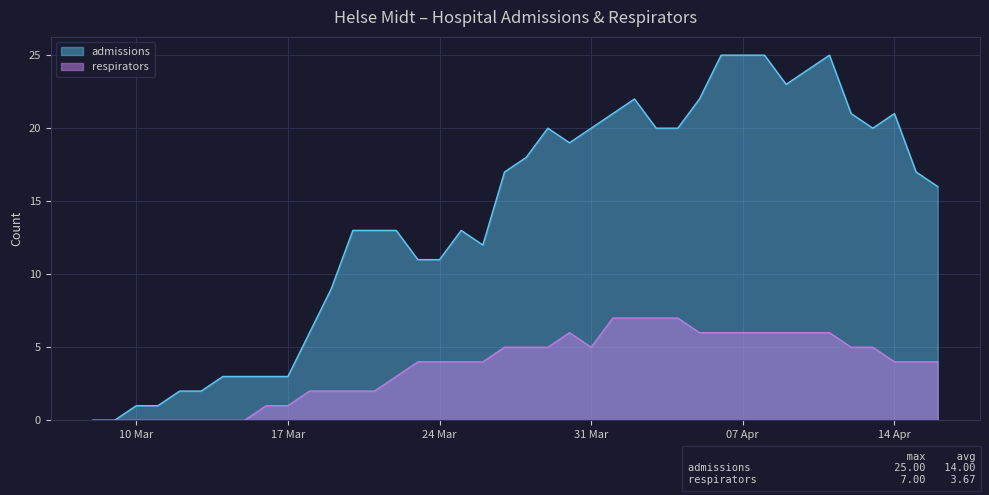

How many series are shown in this chart?

2